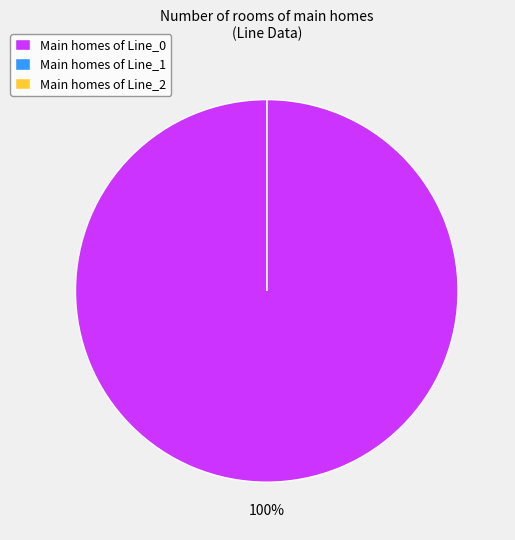

Does Line_0 account for over 50% of the chart?

Yes